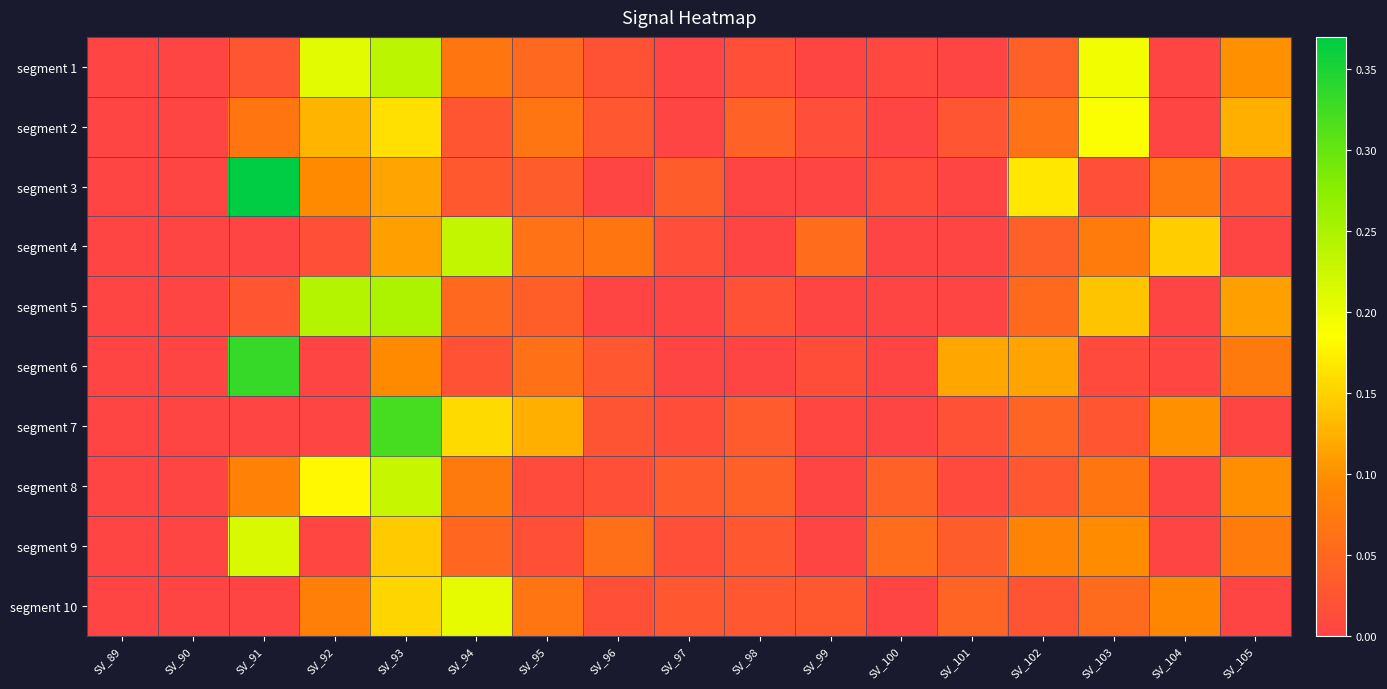

How many data points does each series have?

17